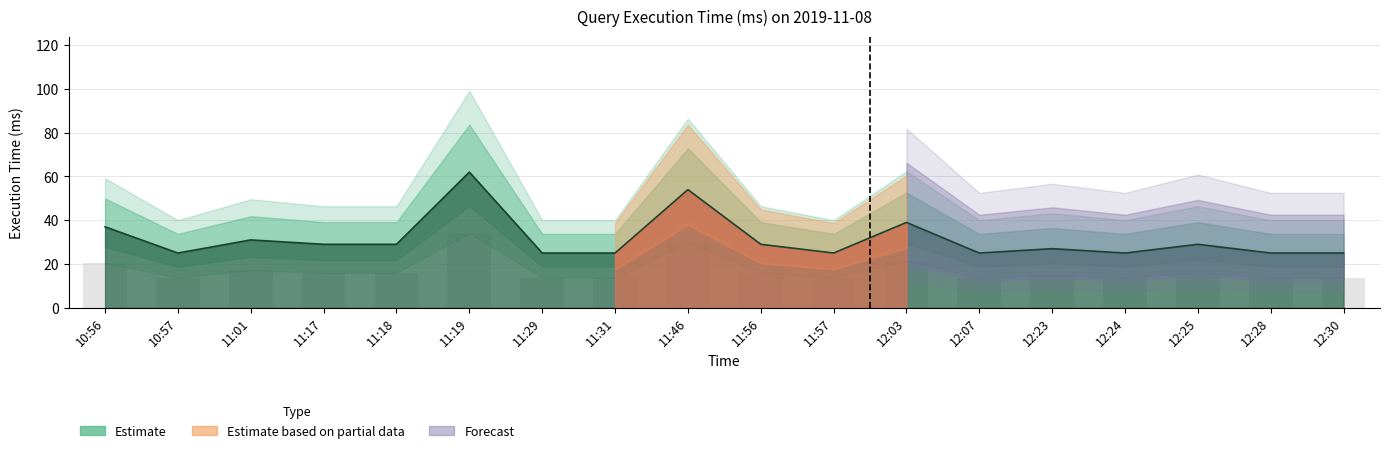

Reading right to left, transcribe all the data shown in this chart.

12:30=25	12:28=25	12:25=29	12:24=25	12:23=27	12:07=25	12:03=39	11:57=25	11:56=29	11:46=54	11:31=25	11:29=25	11:19=62	11:18=29	11:17=29	11:01=31	10:57=25	10:56=37